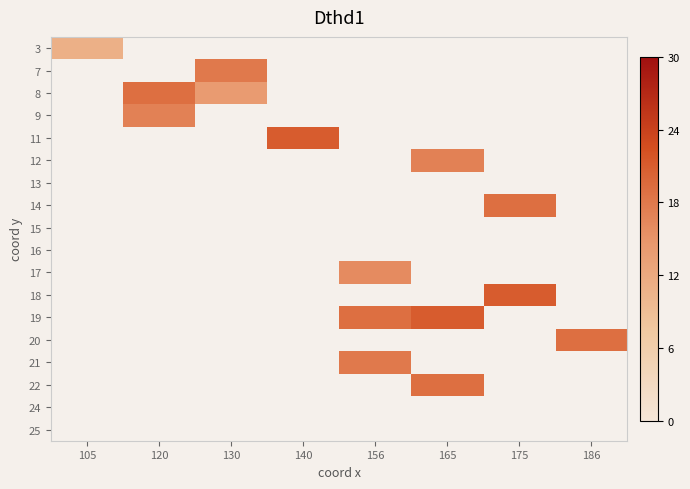

What is the difference between the second highest and second lowest values in the 8 series?

15